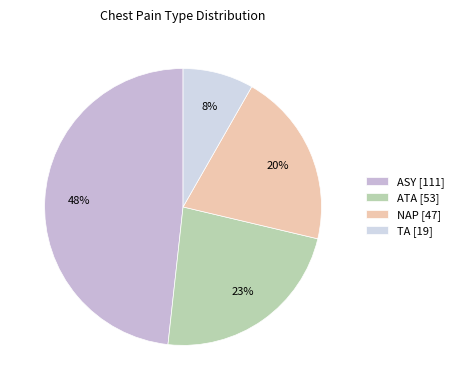

To the nearest percent, what portion does ATA represent?

23%